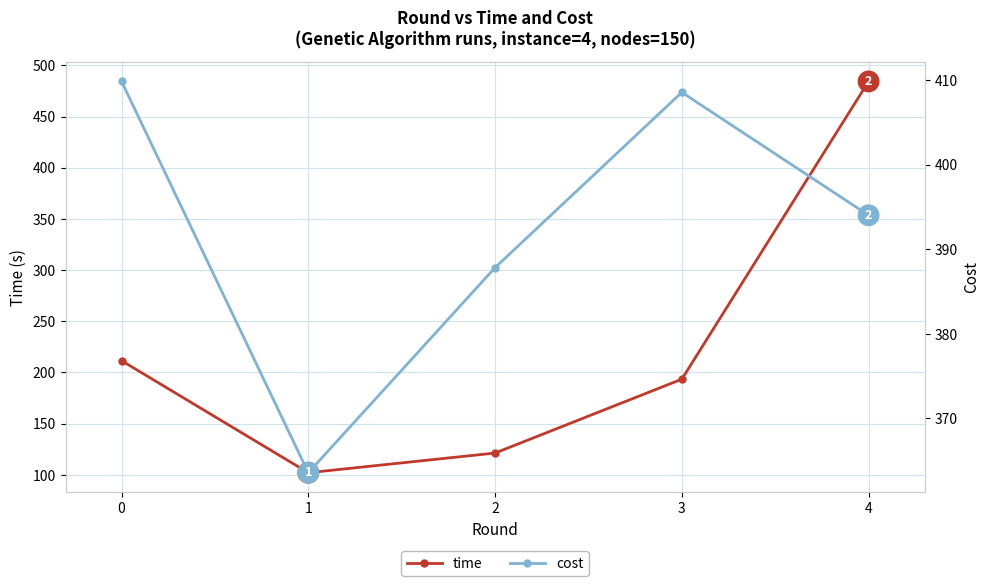

True or false: time has a value of 338.9 at 4.

False